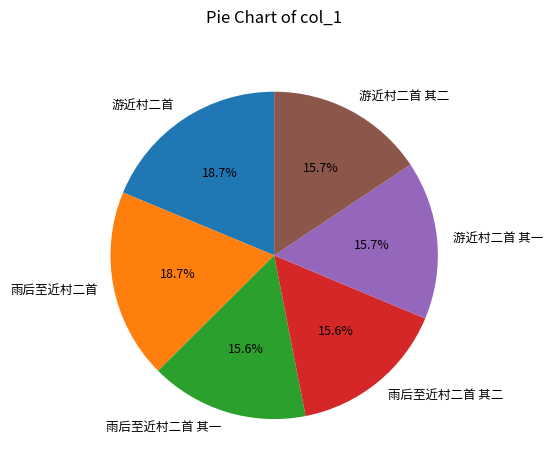

The 游近村二首 其二 slice represents 27% of the pie. True or false?

False